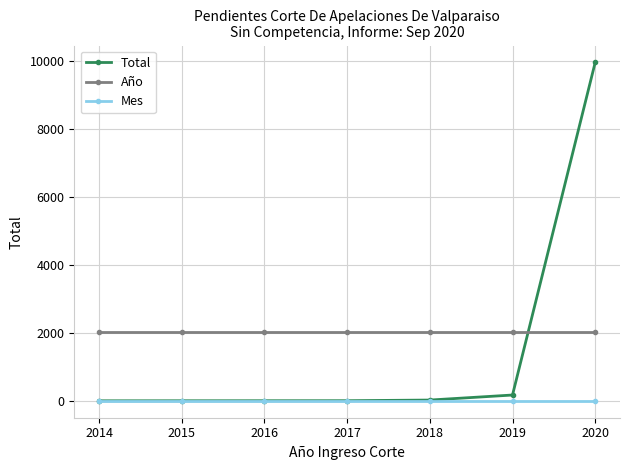

True or false: Año and Total cross at least once.

True